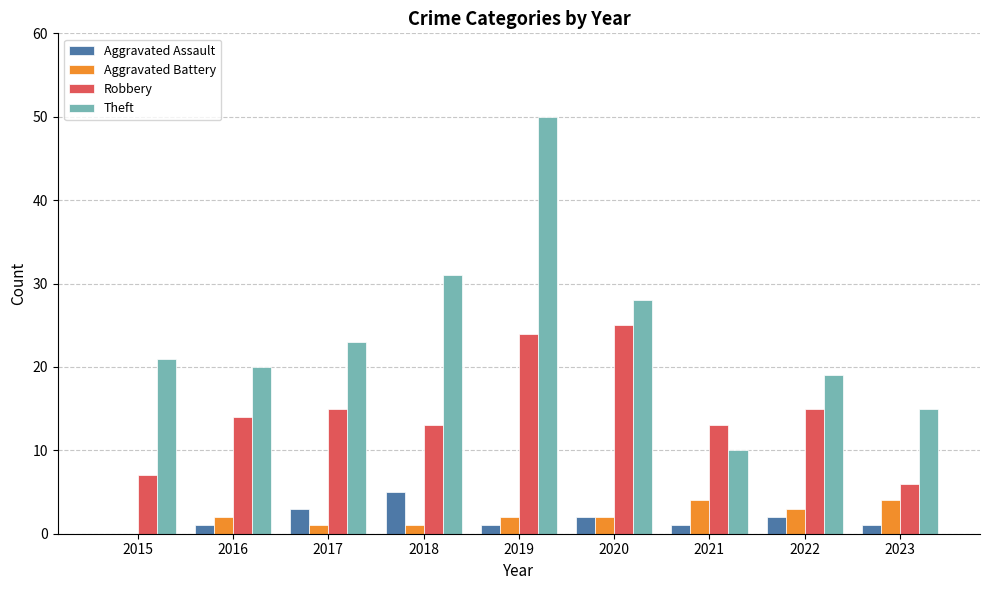

What is the sum of all Aggravated Battery values?

19